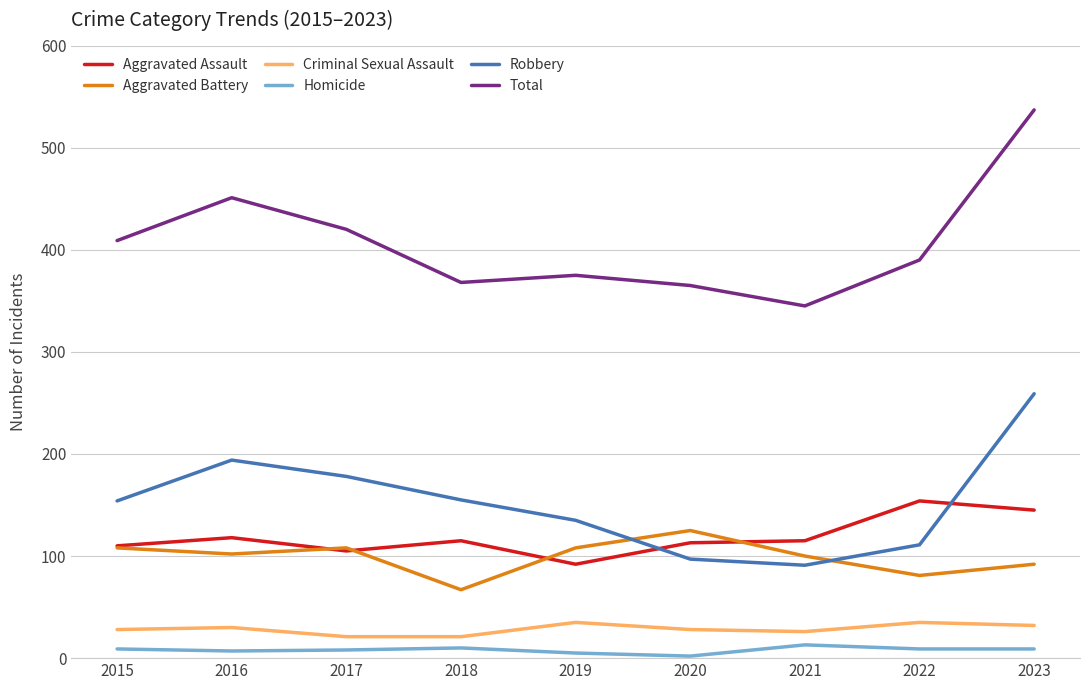

What is the difference between the maximum and minimum values in the Aggravated Battery series?

58